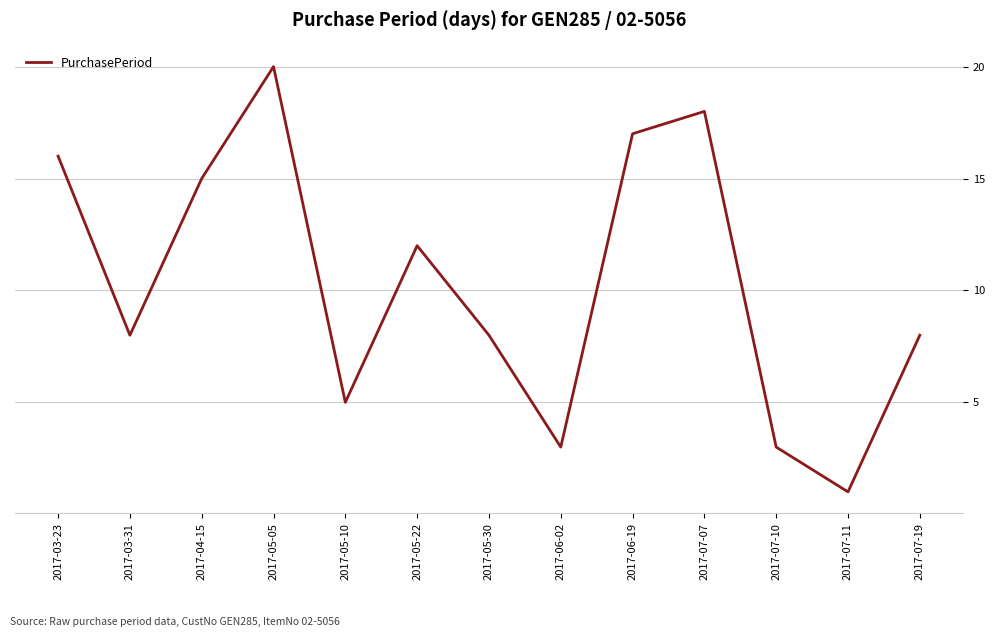

The chart shows a value of 16 at 2017-03-23. True or false?

True